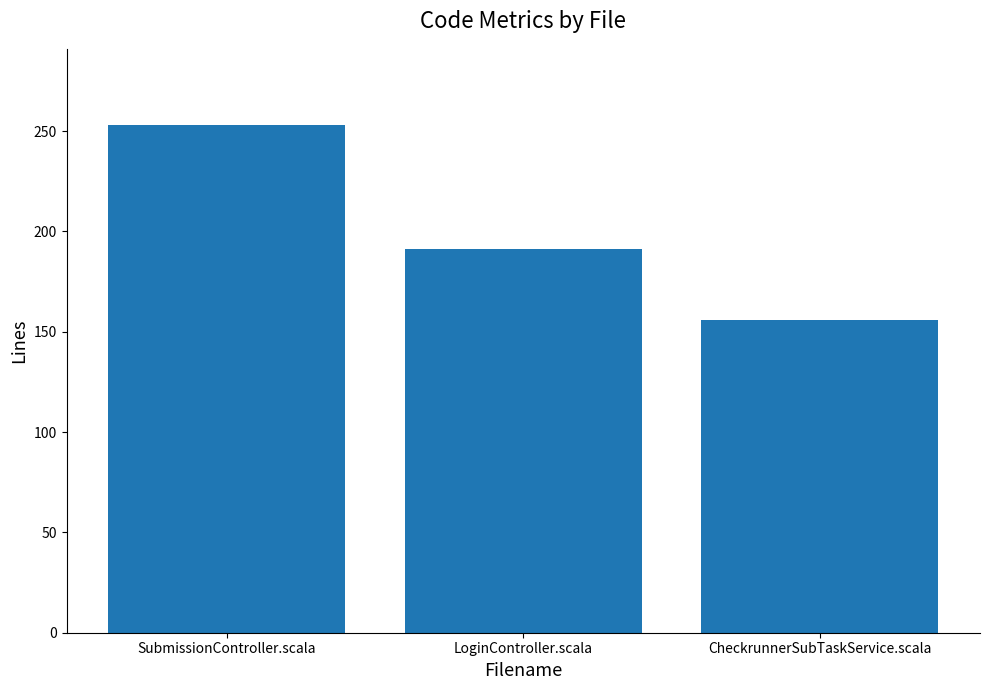

Where does the data first go above 191?

SubmissionController.scala